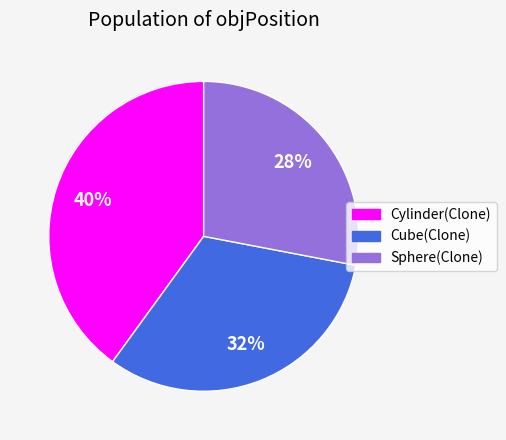

Which slice is the largest?

Cylinder(Clone)